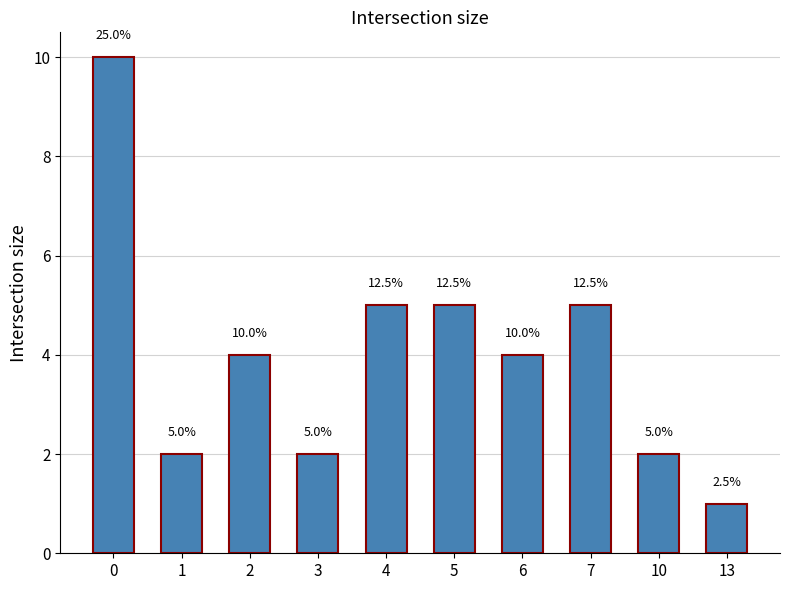

Reading left to right, extract all data points from this chart.

0=10	1=2	2=4	3=2	4=5	5=5	6=4	7=5	10=2	13=1